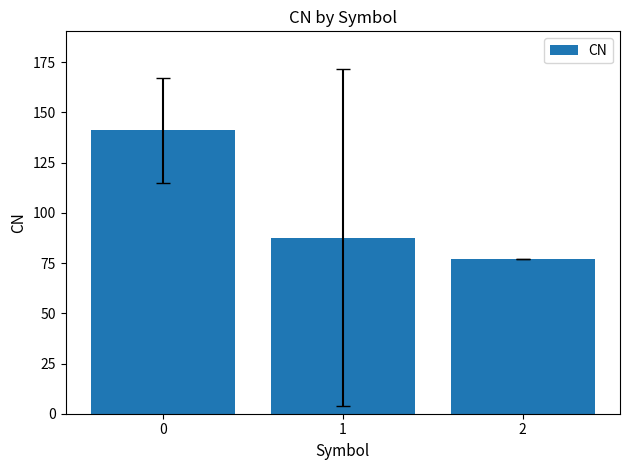

Count the values in the range 77 to 141.

3